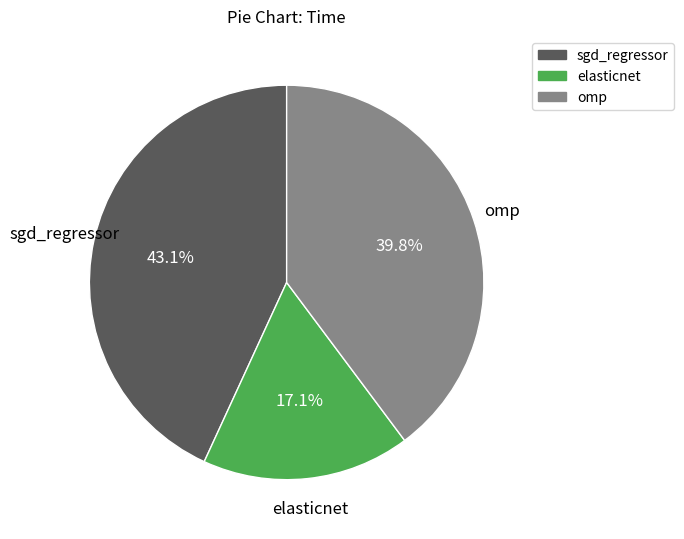

Is elasticnet the majority of the pie?

No